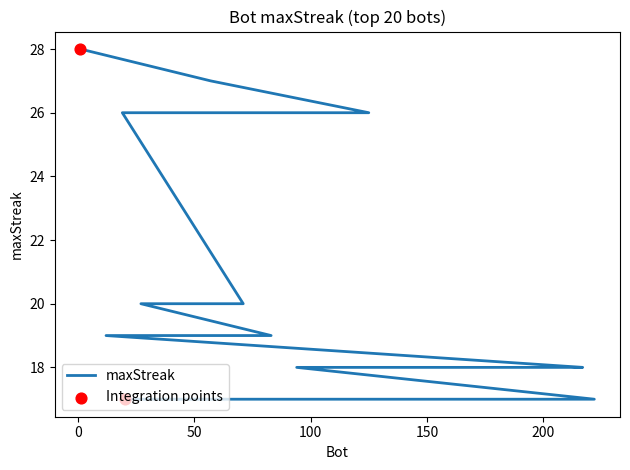

What is the change in value from 27 to 175?

-3